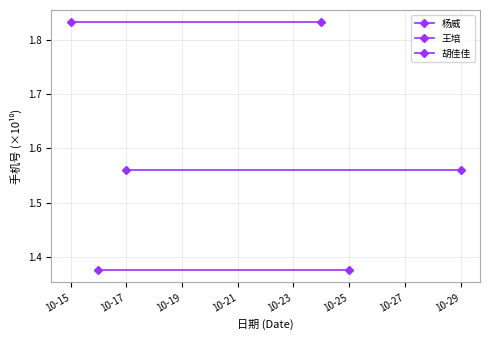

Which series changed the most between 10-15 and 10-17?

杨威